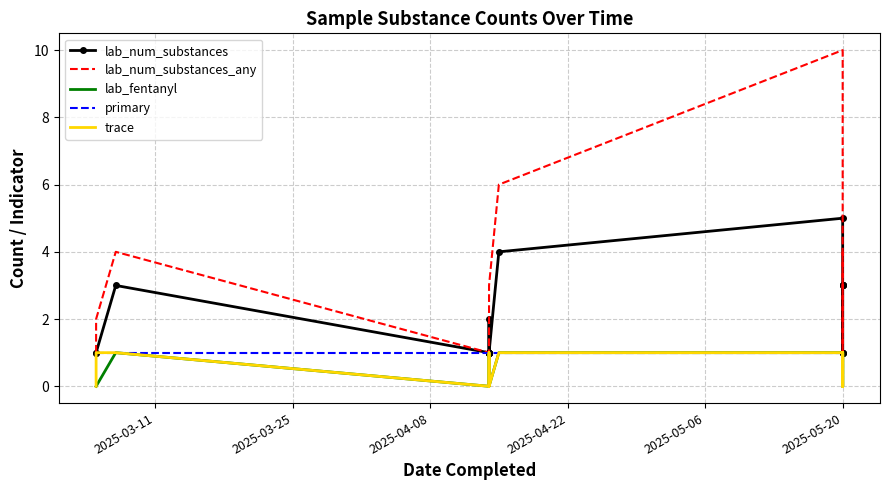

Count the number of data series in this chart.

5